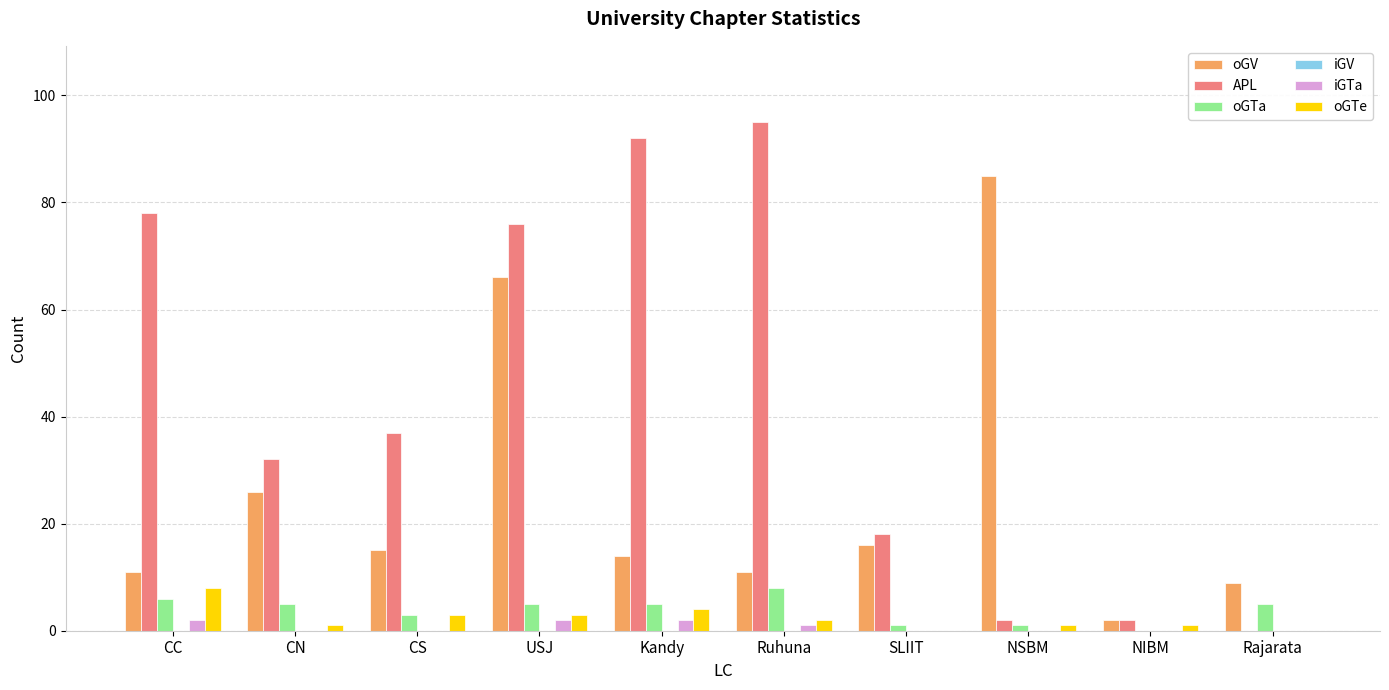

What is the maximum value shown in the chart?

95